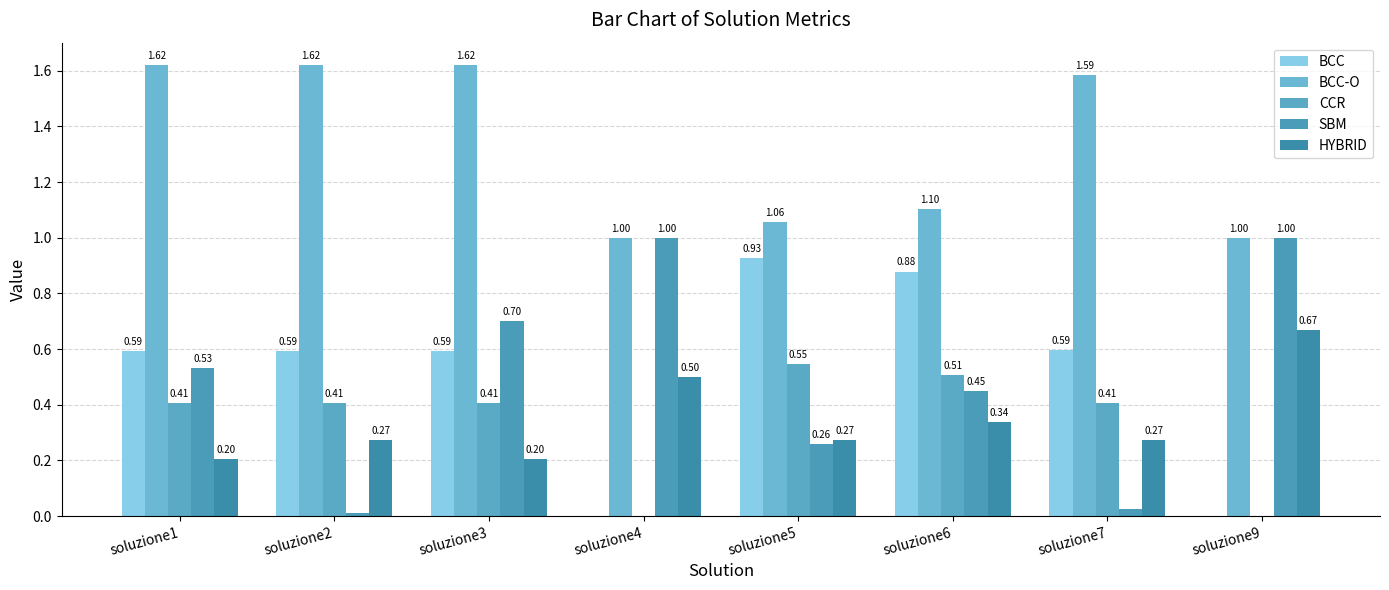

Which category has the lowest value in the SBM series?

soluzione2